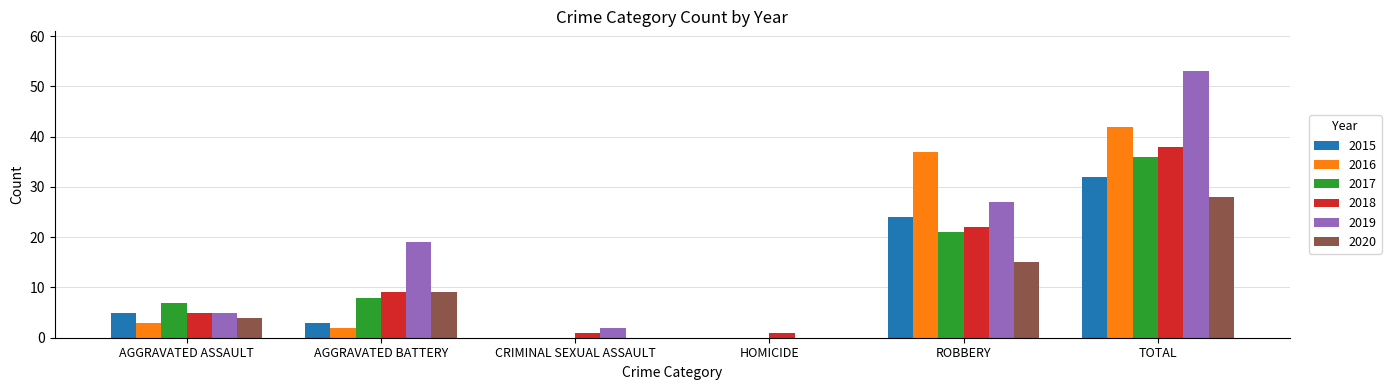

At which category is the sum across all series the highest?

TOTAL